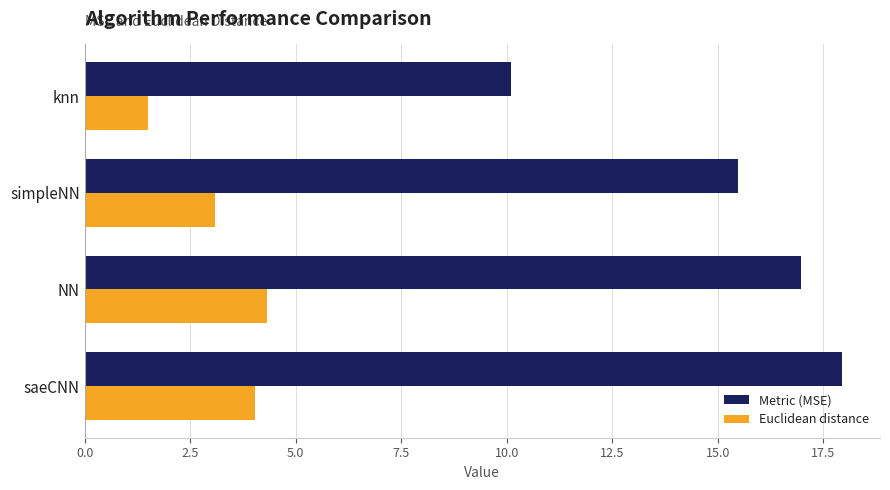

Count the number of data series in this chart.

2